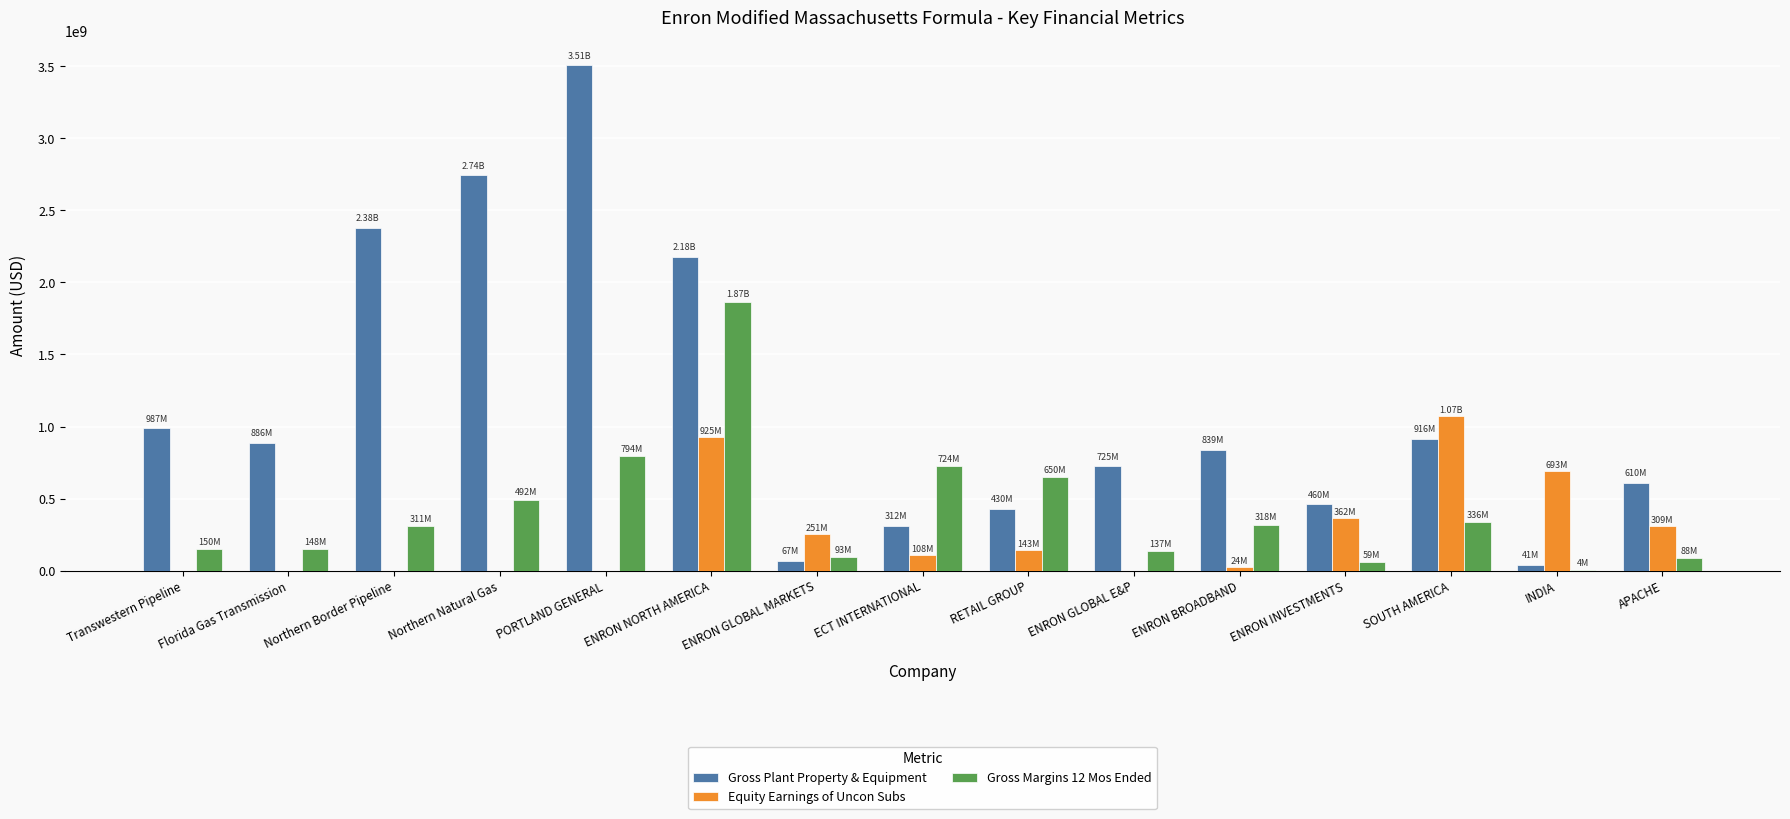

Count the number of data series in this chart.

3